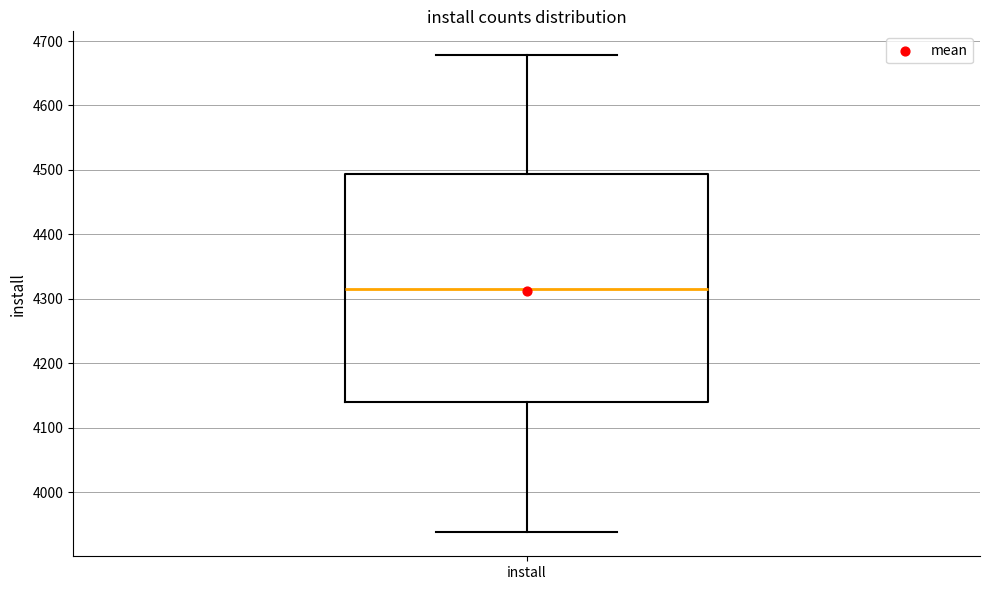

Read this box plot against the y-axis: the position of the median line, the range covered by the box, and the ends of both whiskers. The values are not printed on the chart, so give them approximately, as read against the axis.

median 4320, box 4140 to 4490, whiskers 3940 to 4680